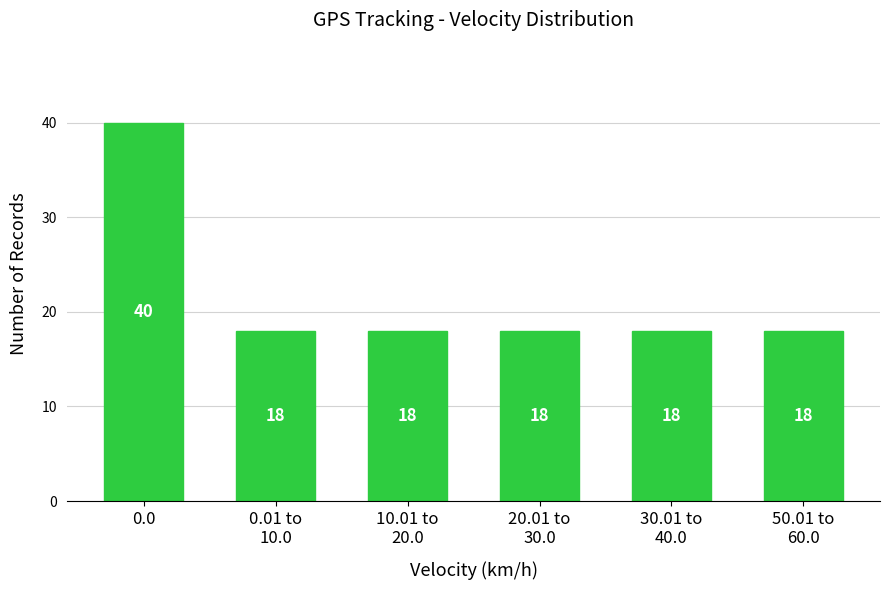

Reading left to right, transcribe all the data shown in this chart.

40	18	18	18	18	18